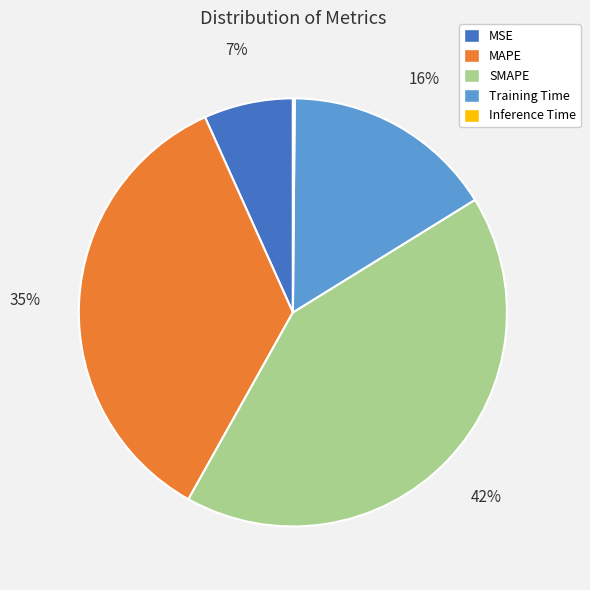

To the nearest percent, what percentage of the pie is Training Time?

16%